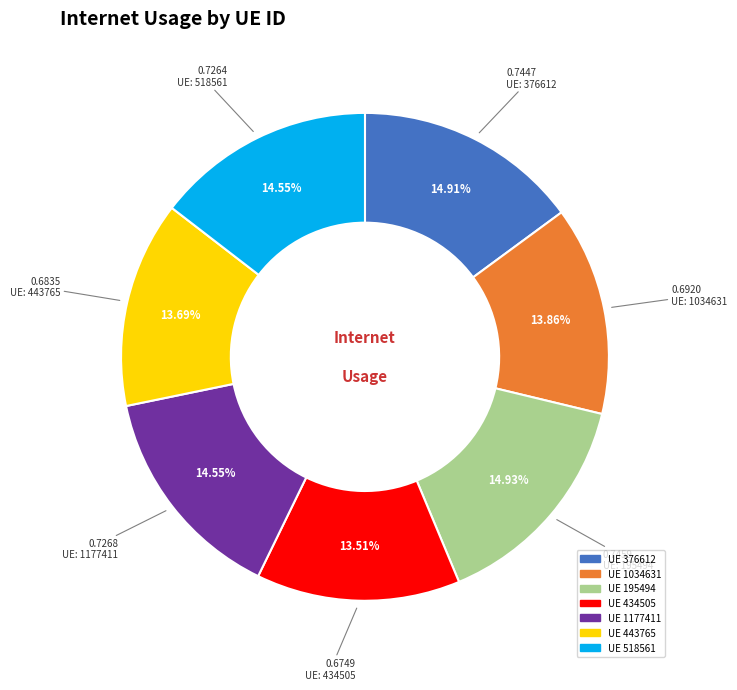

How many segments does this pie chart have?

7